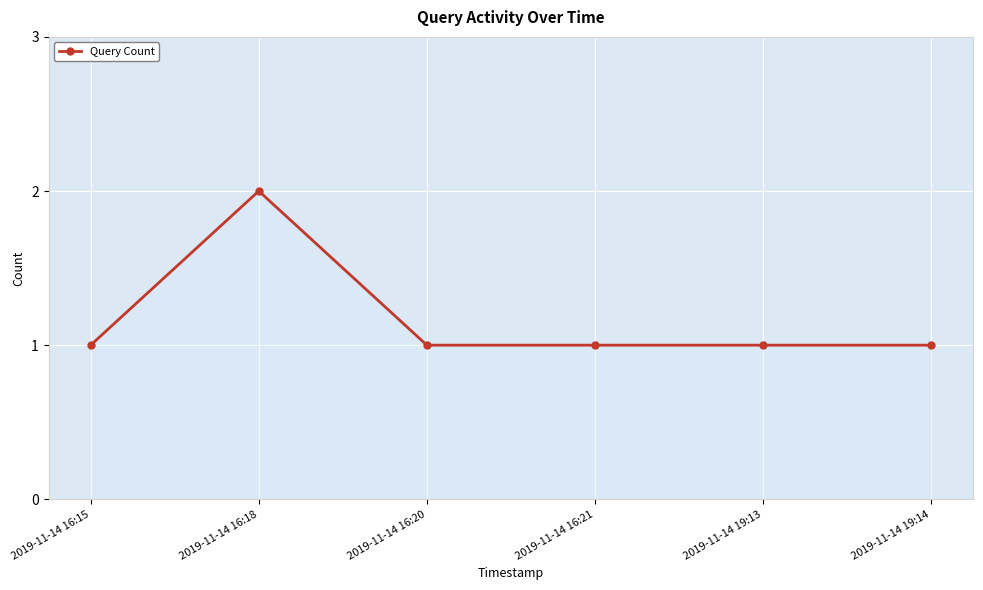

Reading left to right, list all the values displayed in this chart.

2019-11-14 16:15=1	2019-11-14 16:18=2	2019-11-14 16:20=1	2019-11-14 16:21=1	2019-11-14 19:13=1	2019-11-14 19:14=1